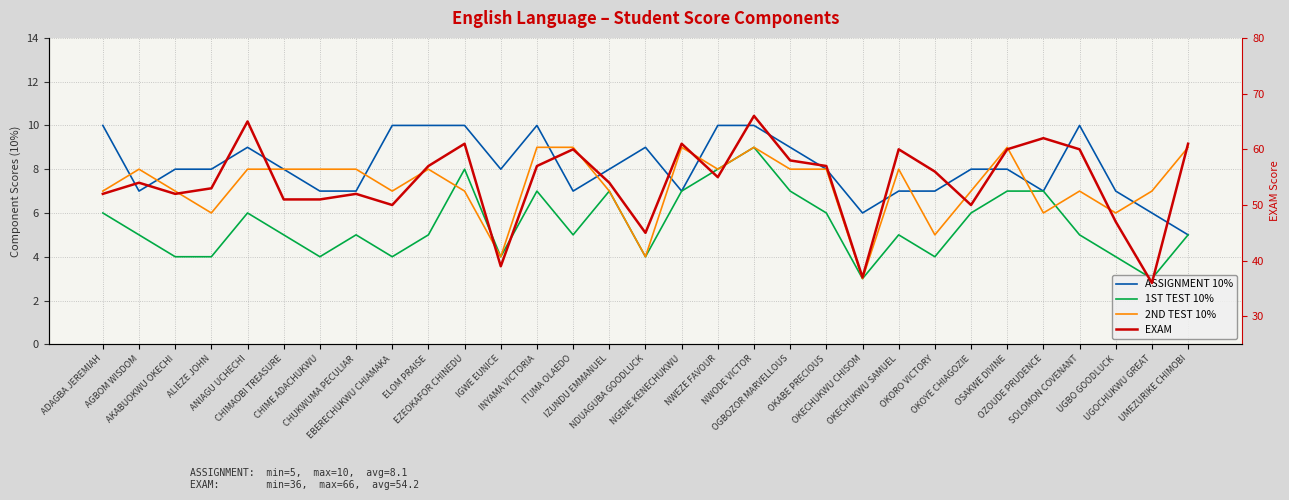

Reading left to right, extract all data points from this chart.

ASSIGNMENT 10%: ADAGBA JEREMIAH=10	AGBOM WISDOM=7	AKABUOKWU OKECHI=8	ALIEZE JOHN=8	ANIAGU UCHECHI=9	CHIMAOBI TREASURE=8	CHIME ADACHUKWU=7	CHUKWUMA PECULIAR=7	EBERECHUKWU CHIAMAKA=10	ELOM PRAISE=10	EZEOKAFOR CHINEDU=10	IGWE EUNICE=8	INYAMA VICTORIA=10	ITUMA OLAEDO=7	IZUNDU EMMANUEL=8	NDUAGUBA GOODLUCK=9	NGENE KENECHUKWU=7	NWEZE FAVOUR=10	NWODE VICTOR=10	OGBOZOR MARVELLOUS=9	OKABE PRECIOUS=8	OKECHUKWU CHISOM=6	OKECHUKWU SAMUEL=7	OKORO VICTORY=7	OKOYE CHIAGOZIE=8	OSAKWE DIVINE=8	OZOUDE PRUDENCE=7	SOLOMON COVENANT=10	UGBO GOODLUCK=7	UGOCHUKWU GREAT=6	UMEZURIKE CHIMOBI=5
1ST TEST 10%: ADAGBA JEREMIAH=6	AGBOM WISDOM=5	AKABUOKWU OKECHI=4	ALIEZE JOHN=4	ANIAGU UCHECHI=6	CHIMAOBI TREASURE=5	CHIME ADACHUKWU=4	CHUKWUMA PECULIAR=5	EBERECHUKWU CHIAMAKA=4	ELOM PRAISE=5	EZEOKAFOR CHINEDU=8	IGWE EUNICE=4	INYAMA VICTORIA=7	ITUMA OLAEDO=5	IZUNDU EMMANUEL=7	NDUAGUBA GOODLUCK=4	NGENE KENECHUKWU=7	NWEZE FAVOUR=8	NWODE VICTOR=9	OGBOZOR MARVELLOUS=7	OKABE PRECIOUS=6	OKECHUKWU CHISOM=3	OKECHUKWU SAMUEL=5	OKORO VICTORY=4	OKOYE CHIAGOZIE=6	OSAKWE DIVINE=7	OZOUDE PRUDENCE=7	SOLOMON COVENANT=5	UGBO GOODLUCK=4	UGOCHUKWU GREAT=3	UMEZURIKE CHIMOBI=5
2ND TEST 10%: ADAGBA JEREMIAH=7	AGBOM WISDOM=8	AKABUOKWU OKECHI=7	ALIEZE JOHN=6	ANIAGU UCHECHI=8	CHIMAOBI TREASURE=8	CHIME ADACHUKWU=8	CHUKWUMA PECULIAR=8	EBERECHUKWU CHIAMAKA=7	ELOM PRAISE=8	EZEOKAFOR CHINEDU=7	IGWE EUNICE=4	INYAMA VICTORIA=9	ITUMA OLAEDO=9	IZUNDU EMMANUEL=7	NDUAGUBA GOODLUCK=4	NGENE KENECHUKWU=9	NWEZE FAVOUR=8	NWODE VICTOR=9	OGBOZOR MARVELLOUS=8	OKABE PRECIOUS=8	OKECHUKWU CHISOM=3	OKECHUKWU SAMUEL=8	OKORO VICTORY=5	OKOYE CHIAGOZIE=7	OSAKWE DIVINE=9	OZOUDE PRUDENCE=6	SOLOMON COVENANT=7	UGBO GOODLUCK=6	UGOCHUKWU GREAT=7	UMEZURIKE CHIMOBI=9
EXAM: ADAGBA JEREMIAH=52	AGBOM WISDOM=54	AKABUOKWU OKECHI=52	ALIEZE JOHN=53	ANIAGU UCHECHI=65	CHIMAOBI TREASURE=51	CHIME ADACHUKWU=51	CHUKWUMA PECULIAR=52	EBERECHUKWU CHIAMAKA=50	ELOM PRAISE=57	EZEOKAFOR CHINEDU=61	IGWE EUNICE=39	INYAMA VICTORIA=57	ITUMA OLAEDO=60	IZUNDU EMMANUEL=54	NDUAGUBA GOODLUCK=45	NGENE KENECHUKWU=61	NWEZE FAVOUR=55	NWODE VICTOR=66	OGBOZOR MARVELLOUS=58	OKABE PRECIOUS=57	OKECHUKWU CHISOM=37	OKECHUKWU SAMUEL=60	OKORO VICTORY=56	OKOYE CHIAGOZIE=50	OSAKWE DIVINE=60	OZOUDE PRUDENCE=62	SOLOMON COVENANT=60	UGBO GOODLUCK=47	UGOCHUKWU GREAT=36	UMEZURIKE CHIMOBI=61